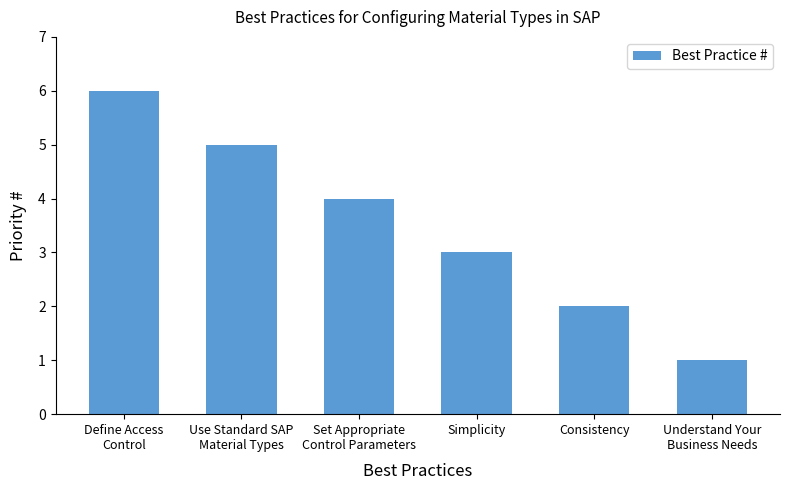

Where is the data nearest to the value 3?

Simplicity